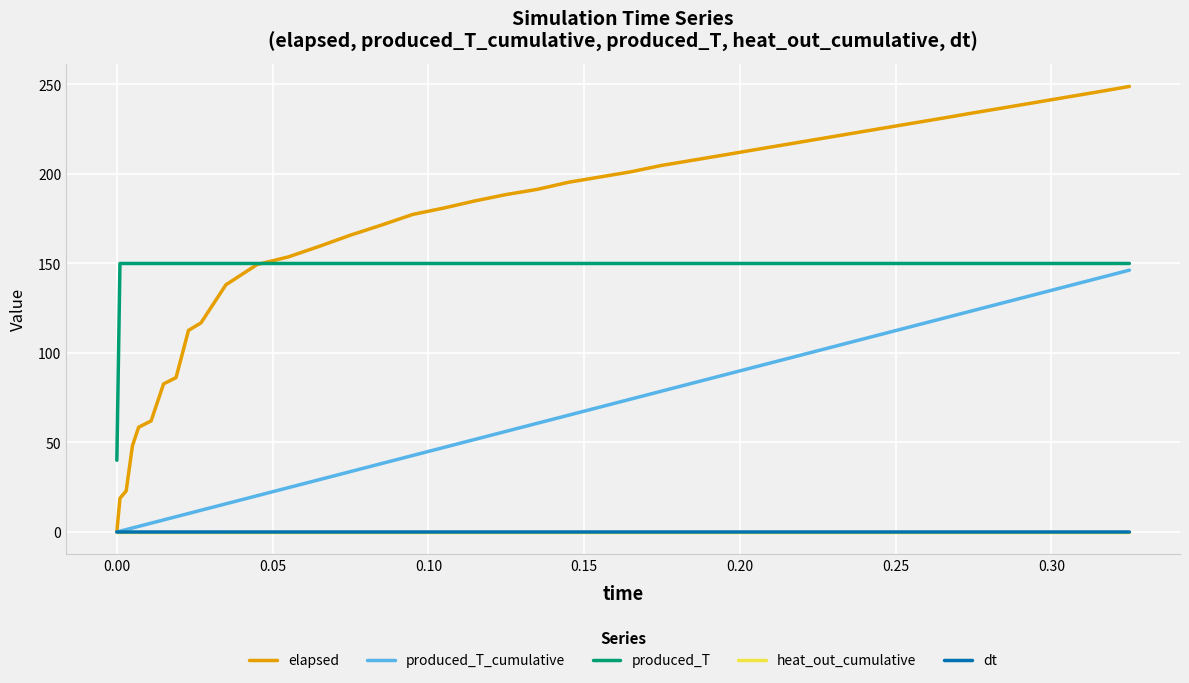

Which series has the largest range (max minus min)?

elapsed